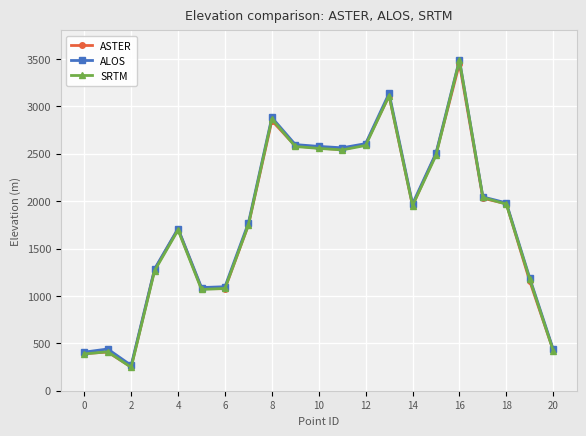

What is the greatest value displayed?

3489